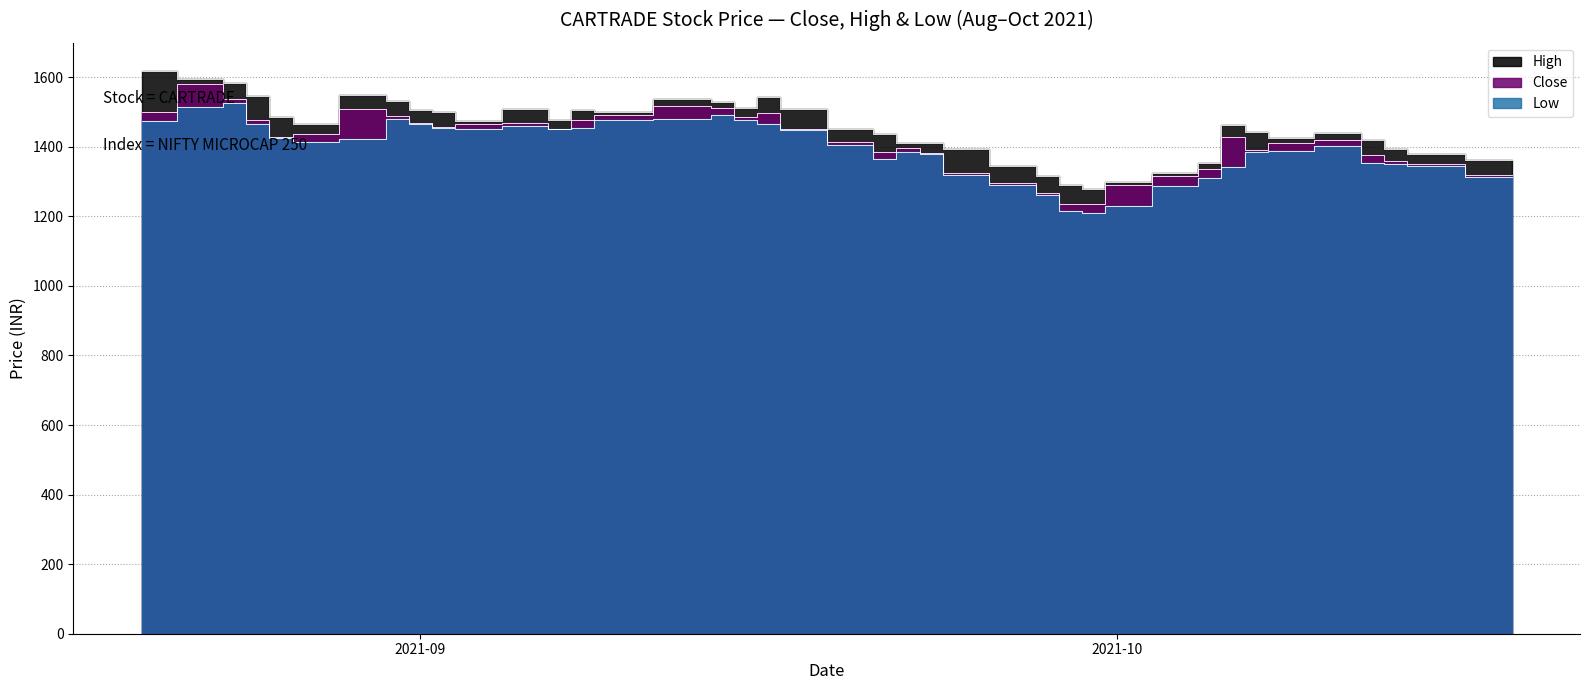

What position from the left is 2021-10-04?

31